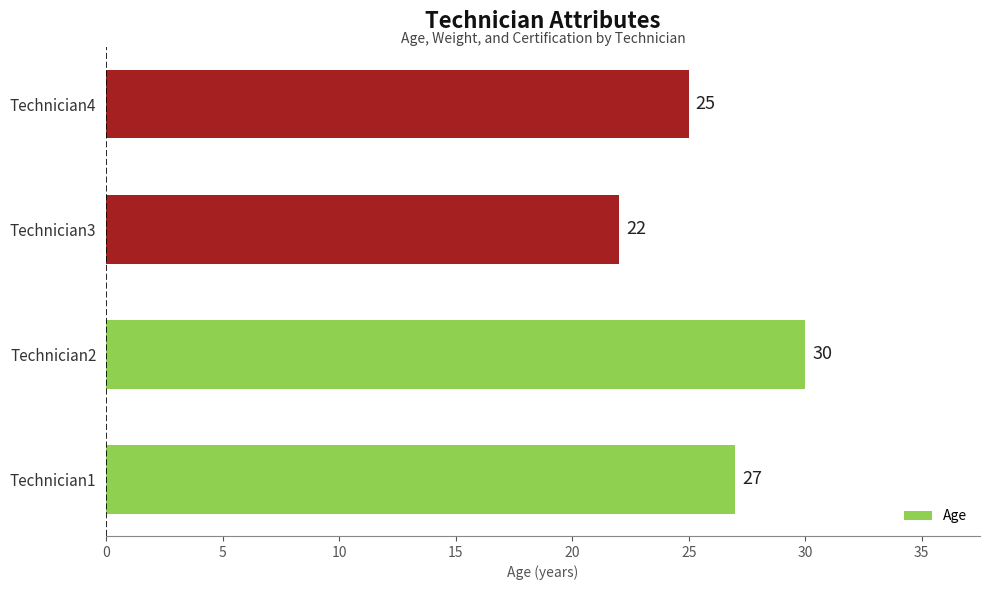

Which has a higher value, Technician2 or Technician1?

Technician2